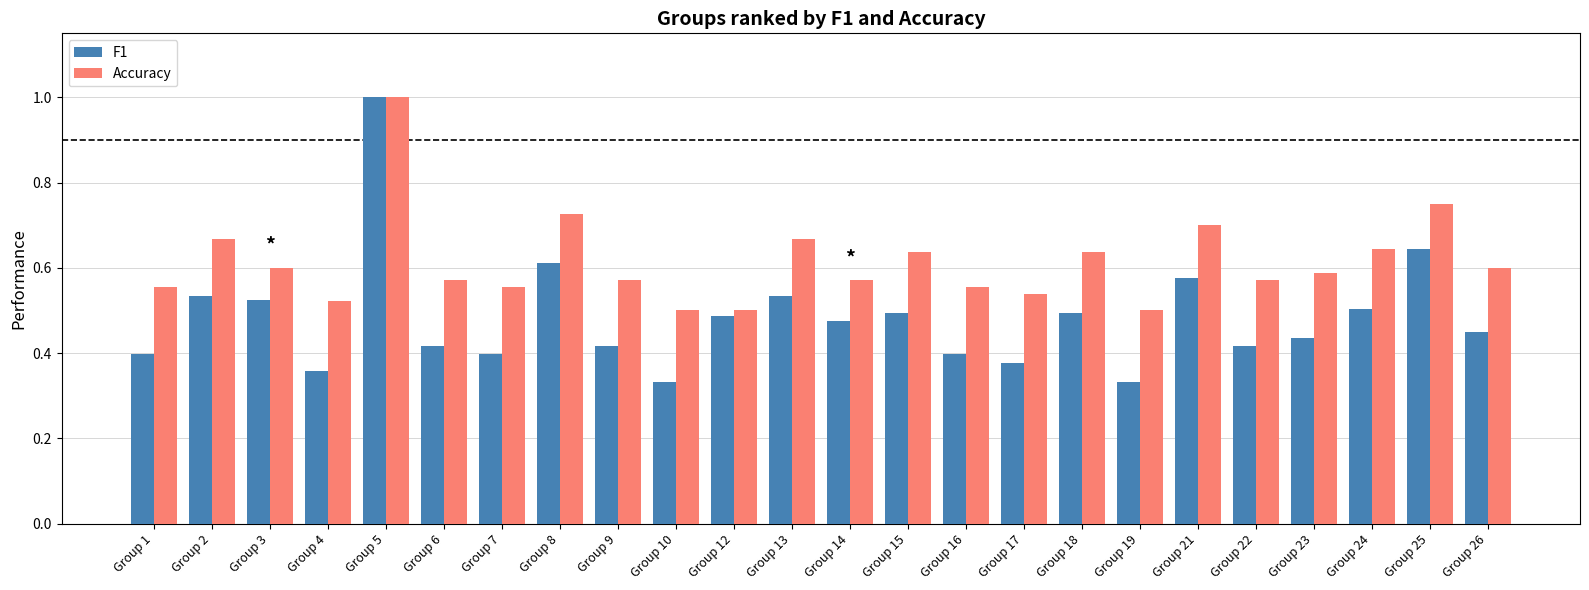

The F1 series shows 0.4 at Group 1. True or false?

True